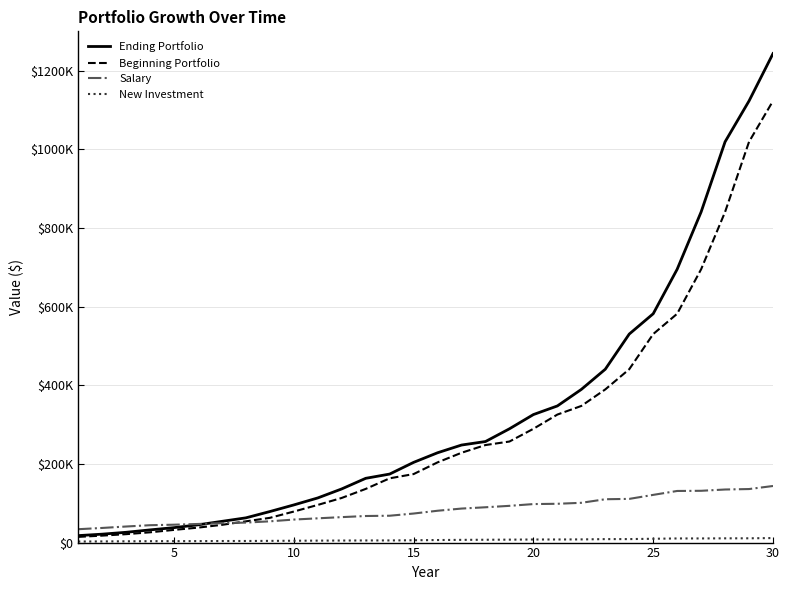

Is this an area chart (filled region under the line)?

No